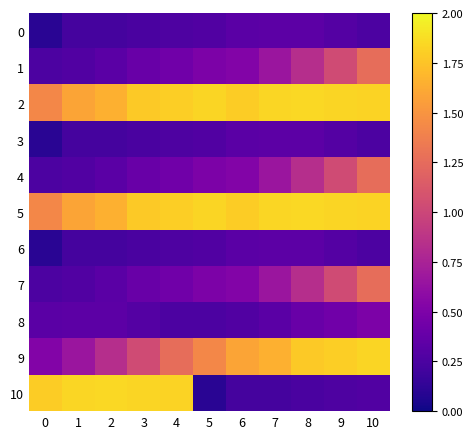

At which category is the sum across all series the highest?

10